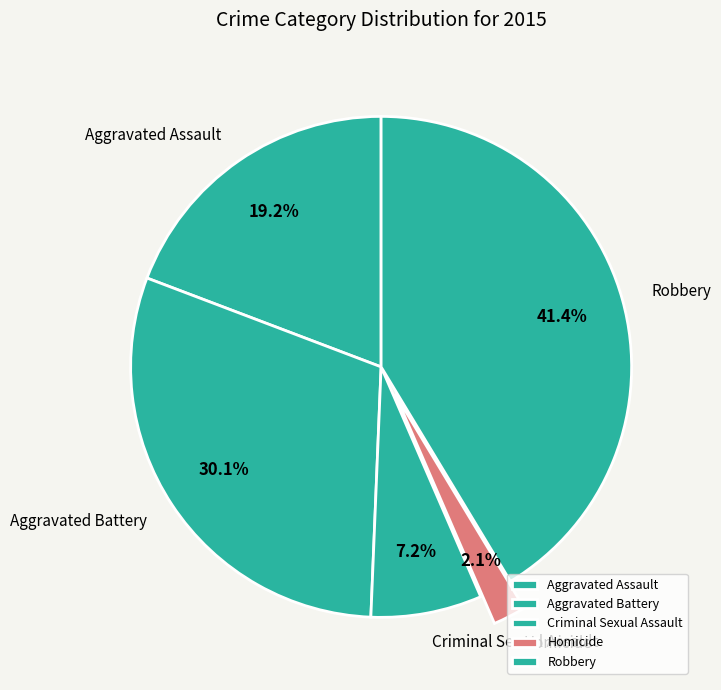

Combined, do Criminal Sexual Assault and Robbery account for over 50%?

No